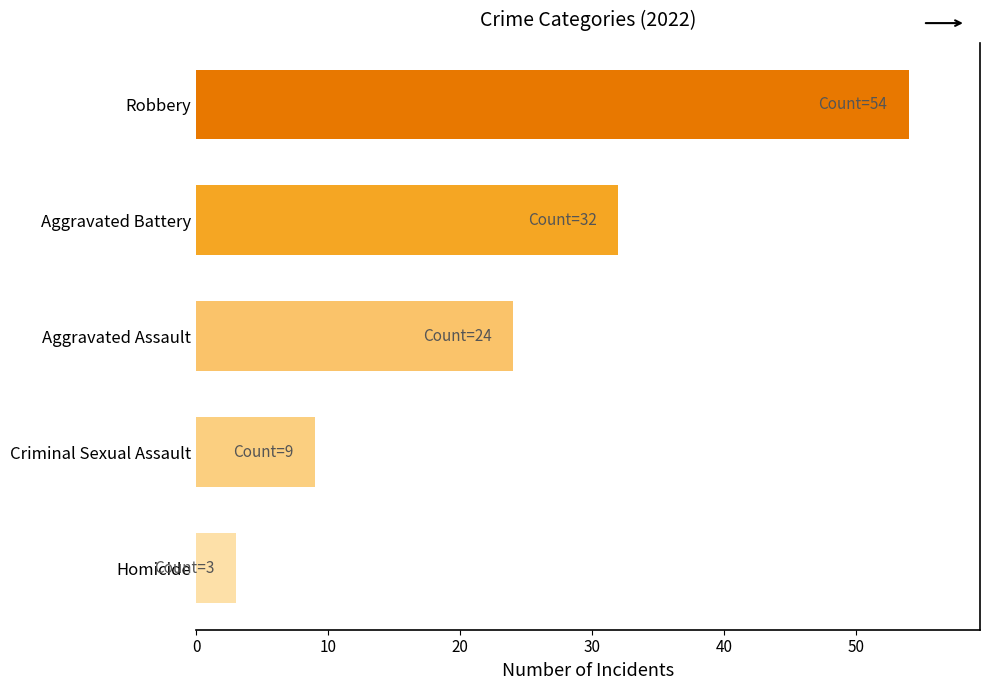

What is the smallest value displayed?

3